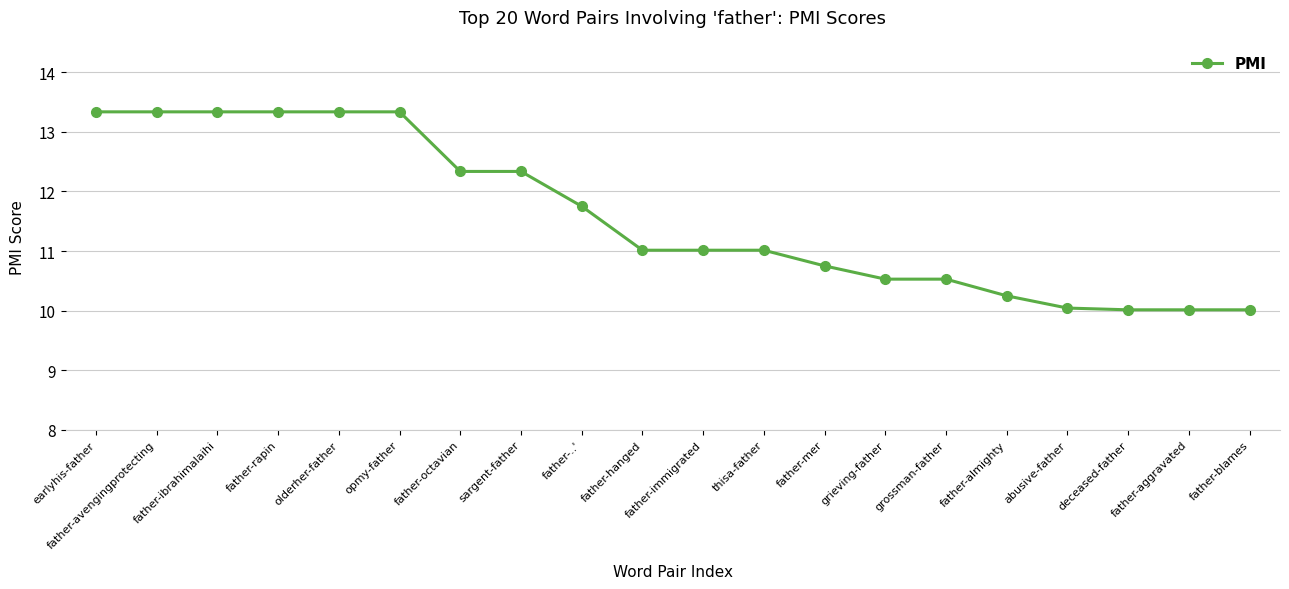

Reading left to right, transcribe all the data shown in this chart.

earlyhis-father=13.3	father-avengingprotecting=13.3	father-ibrahimalaihi=13.3	father-rapin=13.3	olderher-father=13.3	opmy-father=13.3	father-octavian=12.3	sargent-father=12.3	father-..'=11.8	father-hanged=11.0	father-immigrated=11.0	thisa-father=11.0	father-mer=10.8	grieving-father=10.5	grossman-father=10.5	father-almighty=10.2	abusive-father=10.0	deceased-father=10.0	father-aggravated=10.0	father-blames=10.0